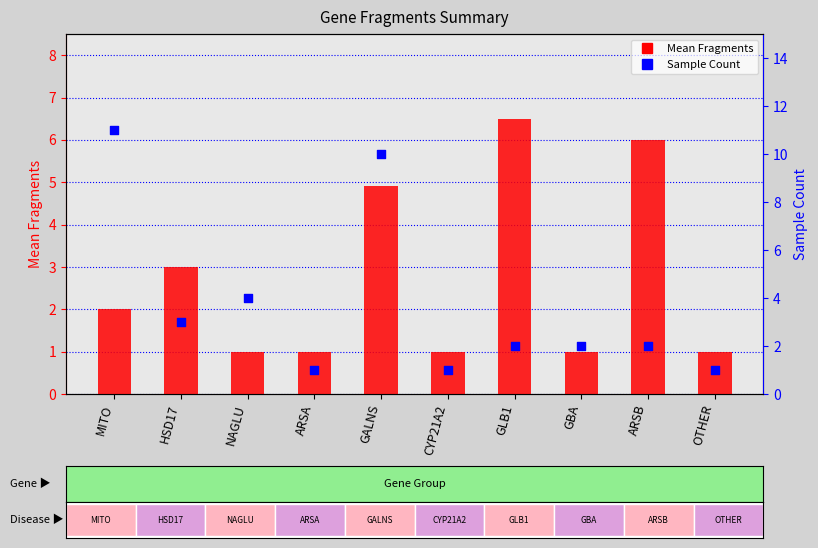

Which series reaches the minimum Y coordinate?

Mean Fragments